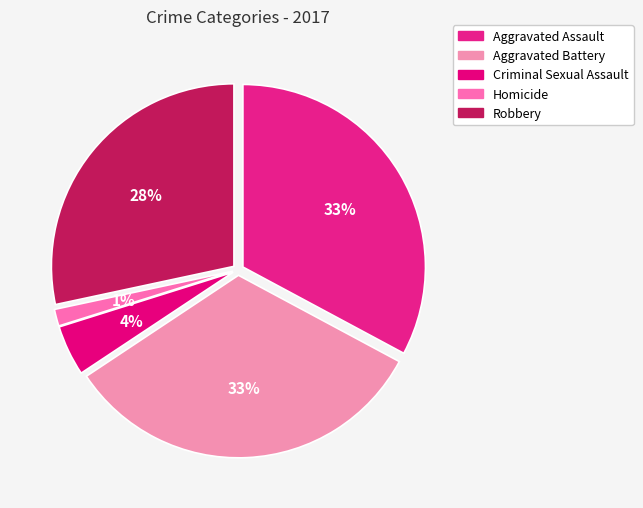

Combined, do Homicide and Aggravated Battery account for over 50%?

No